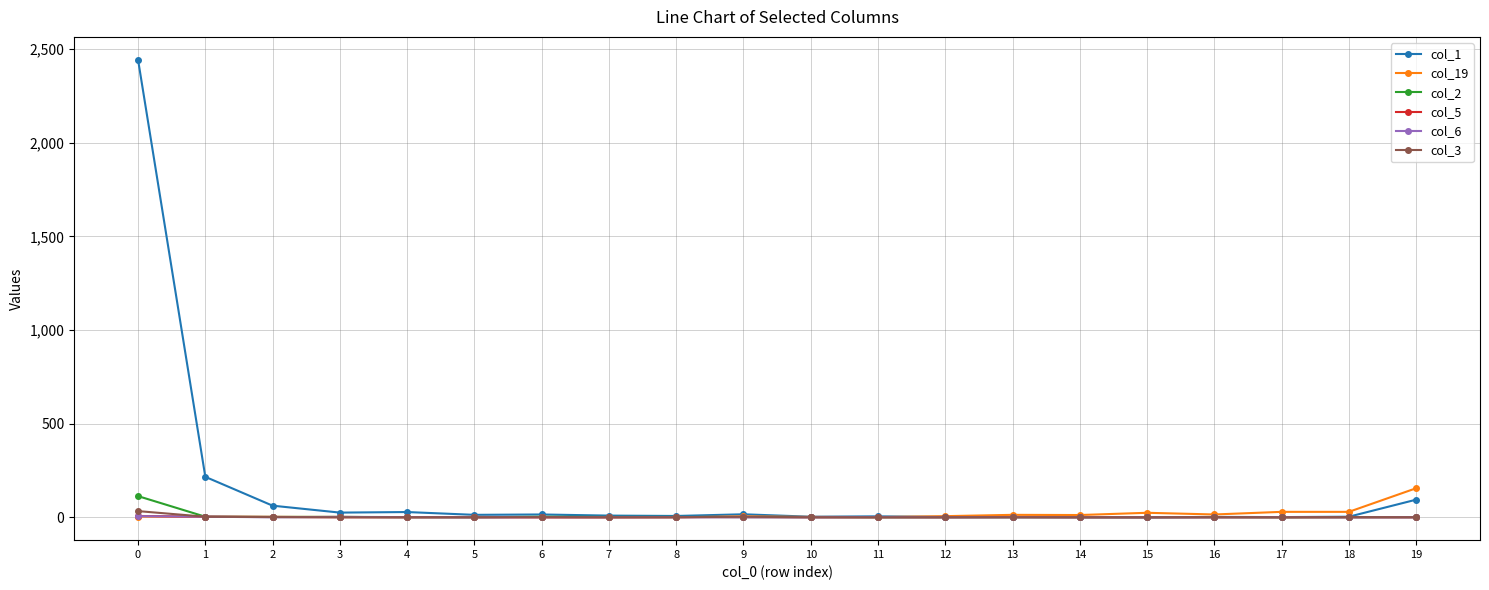

True or false: col_3 has more than 1 points higher than both neighbors.

True